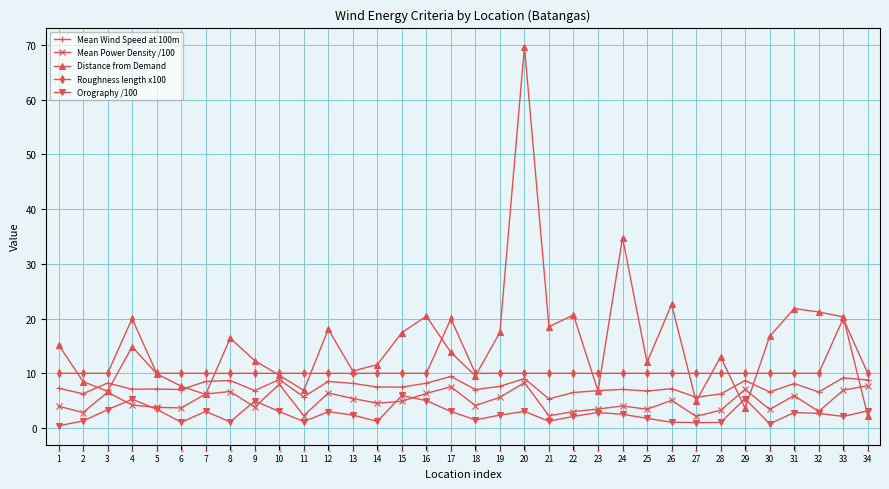

How many categories are shown in the chart?

34